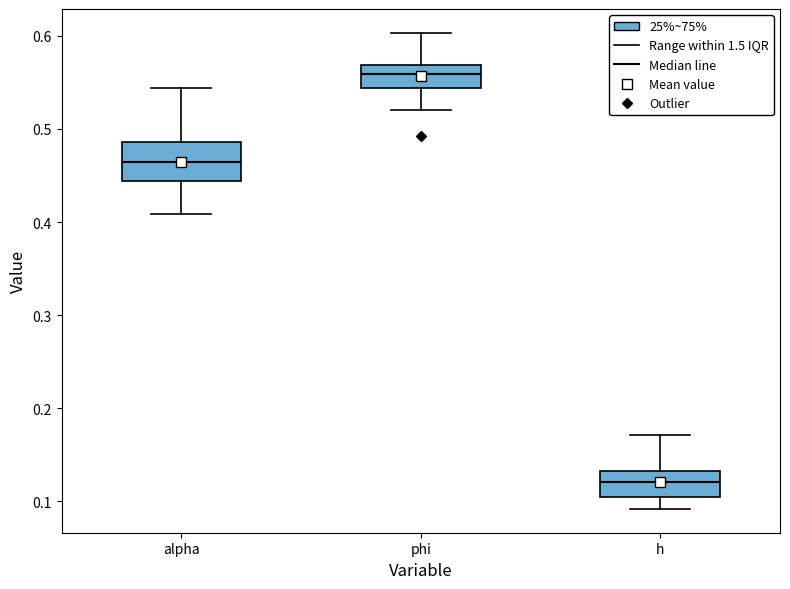

Which box has the lowest median line?

h